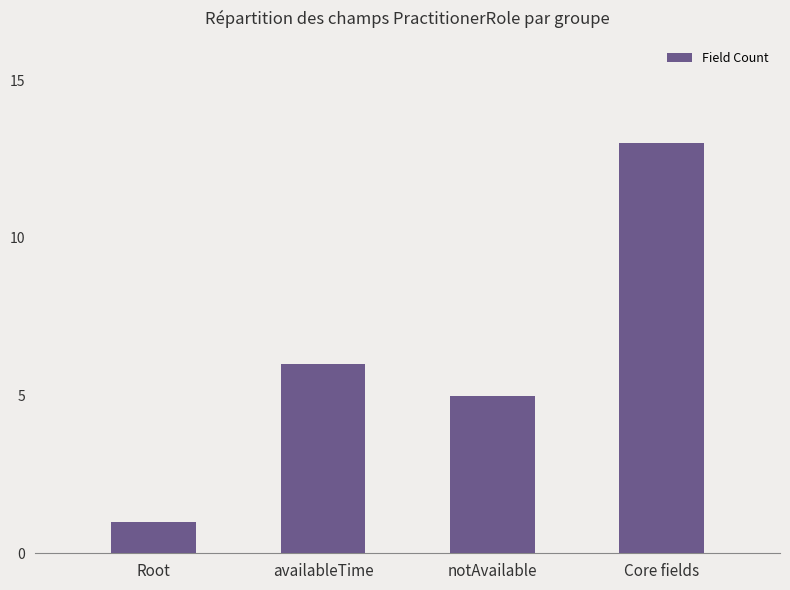

Reading right to left, list all the values displayed in this chart.

Core fields=13	notAvailable=5	availableTime=6	Root=1